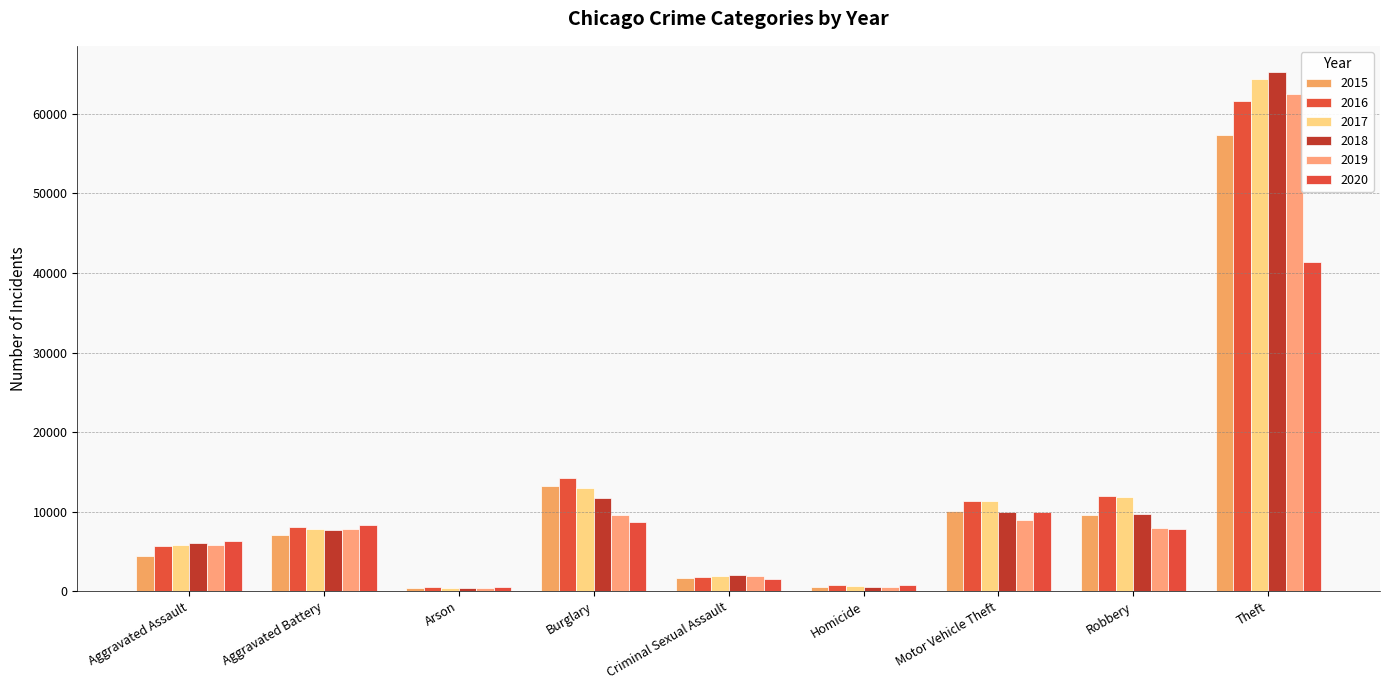

The 2019 series shows 17154 at Burglary. True or false?

False